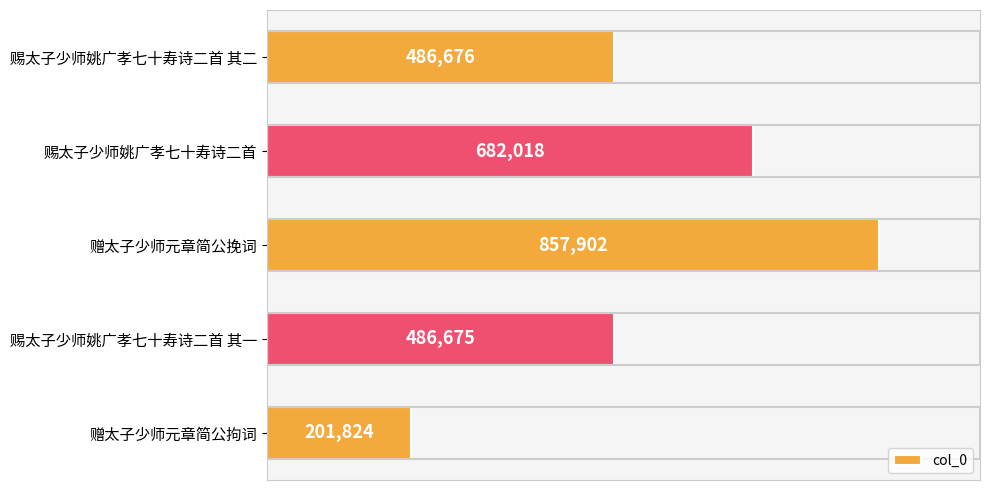

List the labels in order of value, largest first.

赠太子少师元章简公挽词, 赐太子少师姚广孝七十寿诗二首, 赐太子少师姚广孝七十寿诗二首 其二, 赐太子少师姚广孝七十寿诗二首 其一, 赠太子少师元章简公拘词